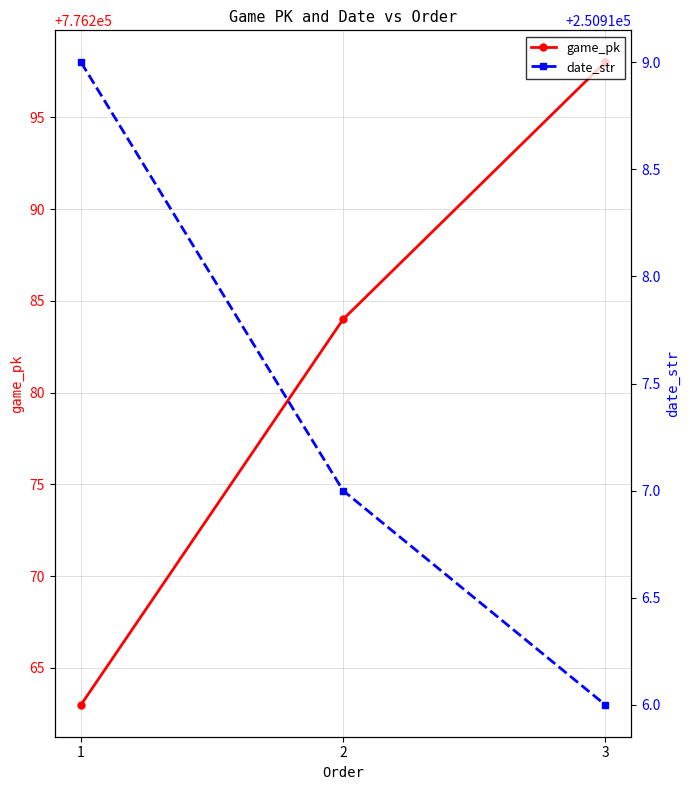

What is the approximate value of game_pk at 3, to the nearest 10?

776300